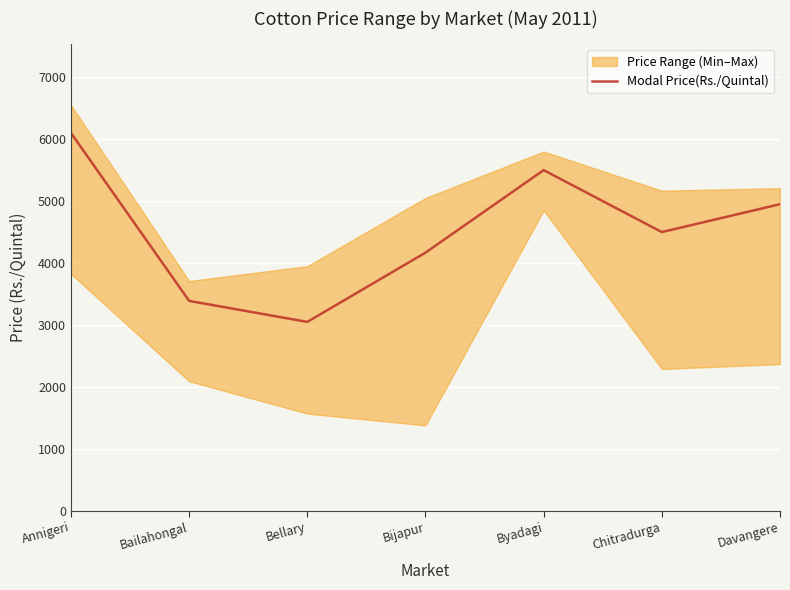

Approximately how many times larger is the value at Byadagi compared to Bailahongal?

1.6